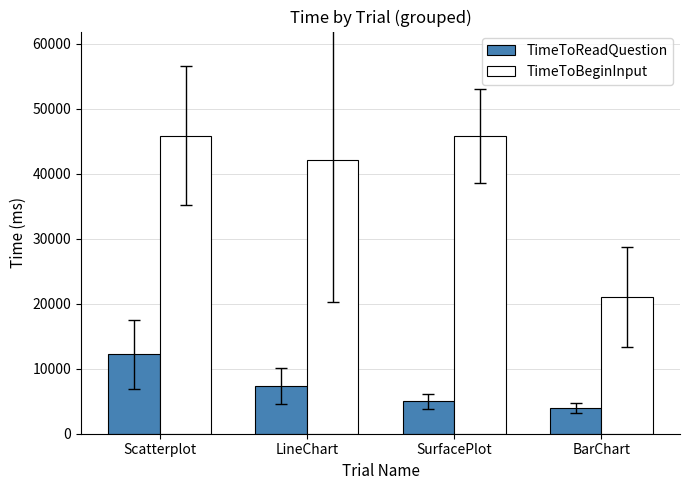

Which series changed the most between SurfacePlot and BarChart?

TimeToBeginInput